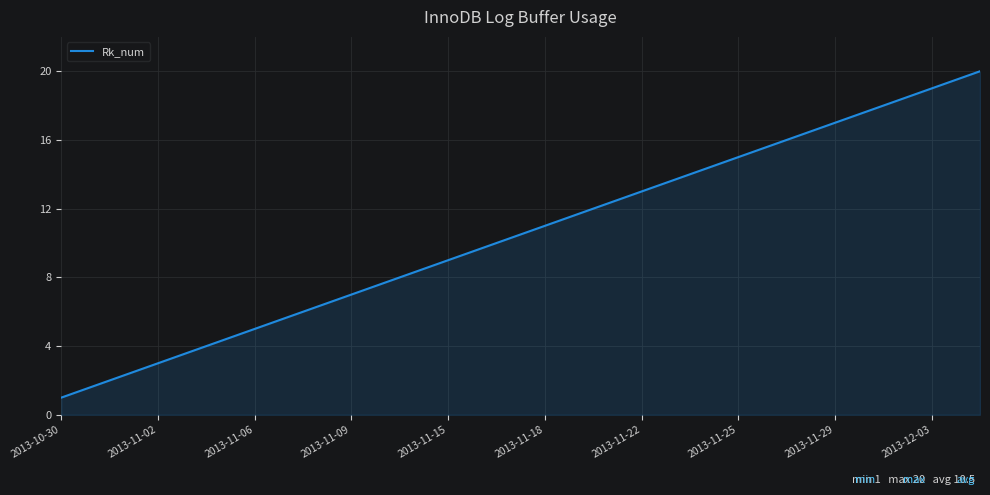

What is the difference between the maximum and minimum values?

19